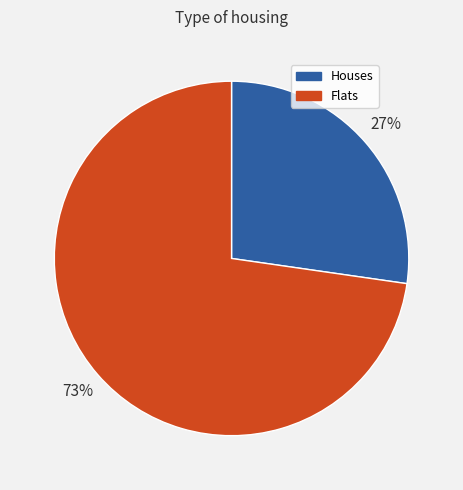

Is there a majority slice in this chart?

Yes